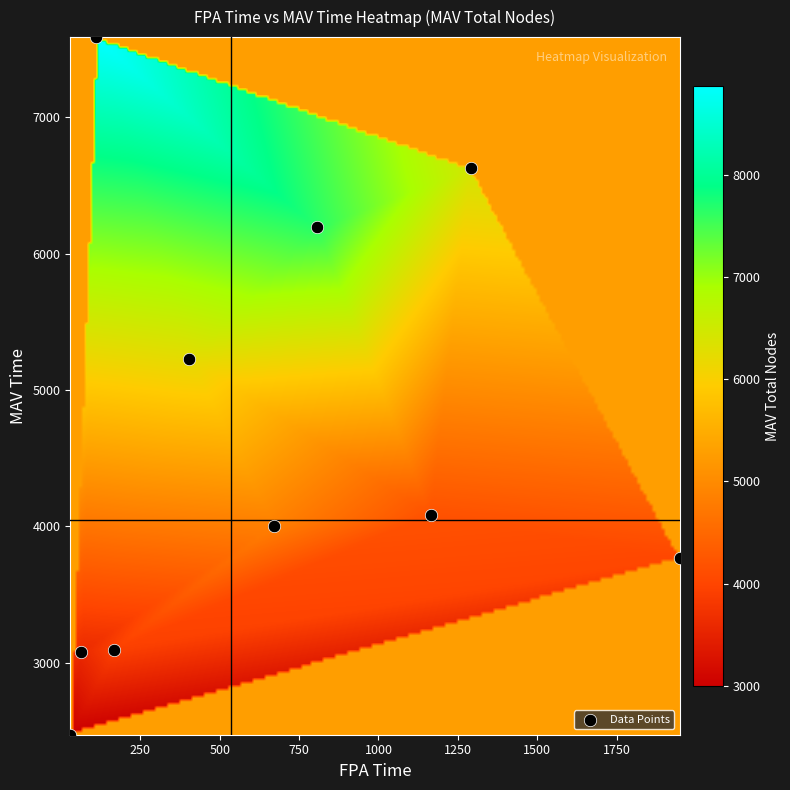

What is the range of X values (max minus min)?

1920